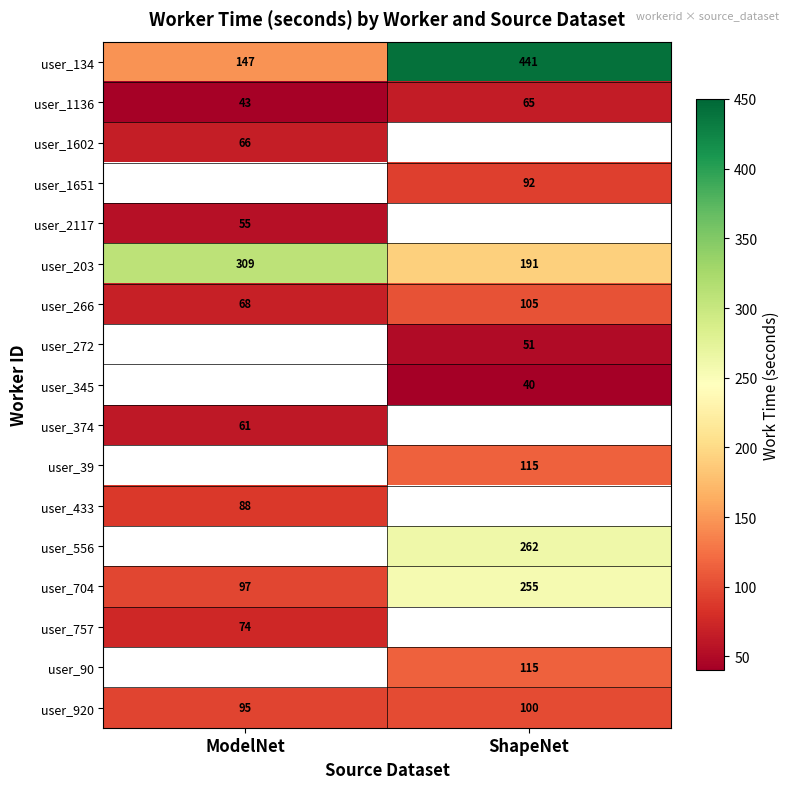

The value of user_1602 at ModelNet is 66. True or false?

True